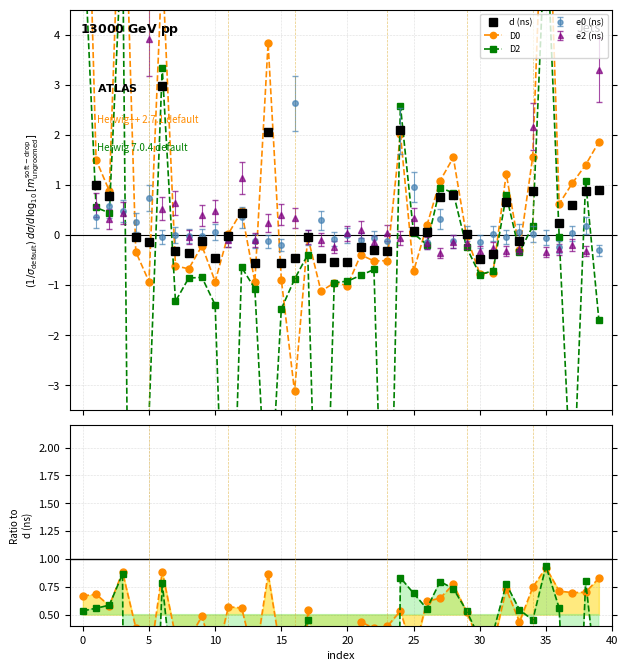

What is the value of the d (ns) point at the 8th from the left?

-0.3